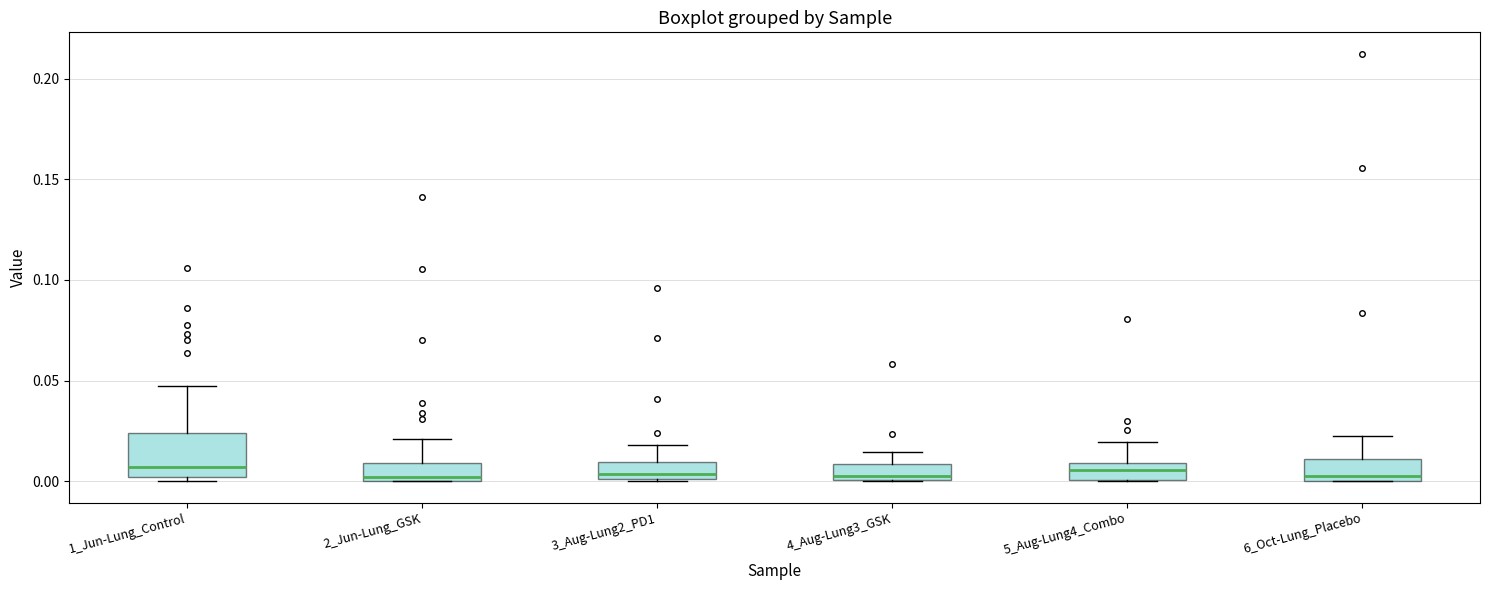

Where is the lower edge of the box for 4_Aug-Lung3_GSK on the y-axis? The values are not printed on the chart, so give them approximately, as read against the axis.

0.000